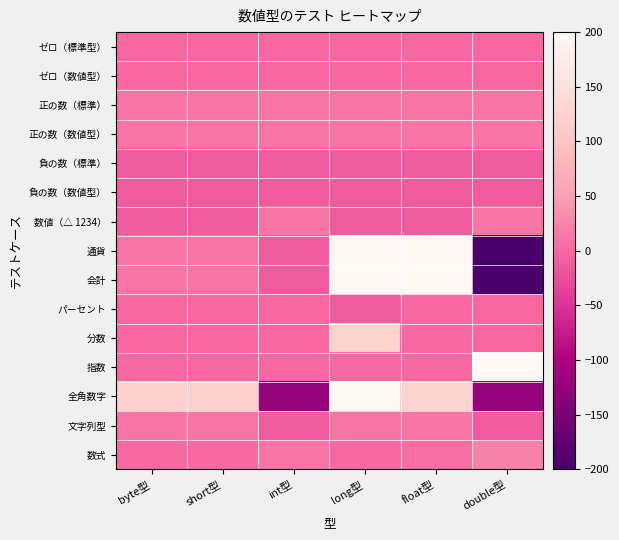

What is the difference between the highest and lowest values at float型?

212.3